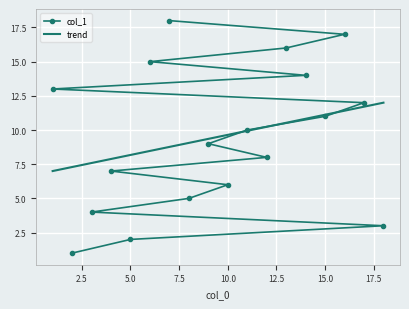

What is the greatest value displayed?

18